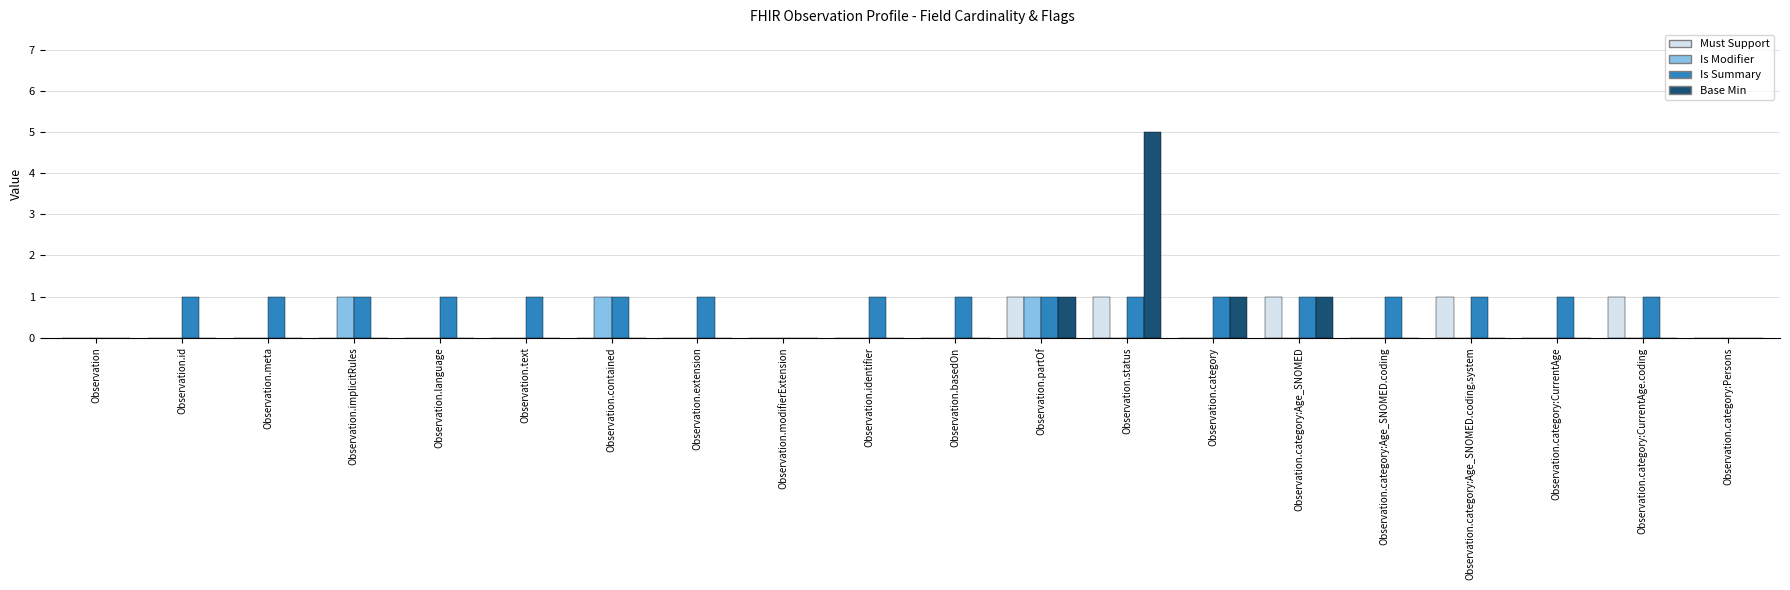

Which series has the largest total across all categories?

Is Summary